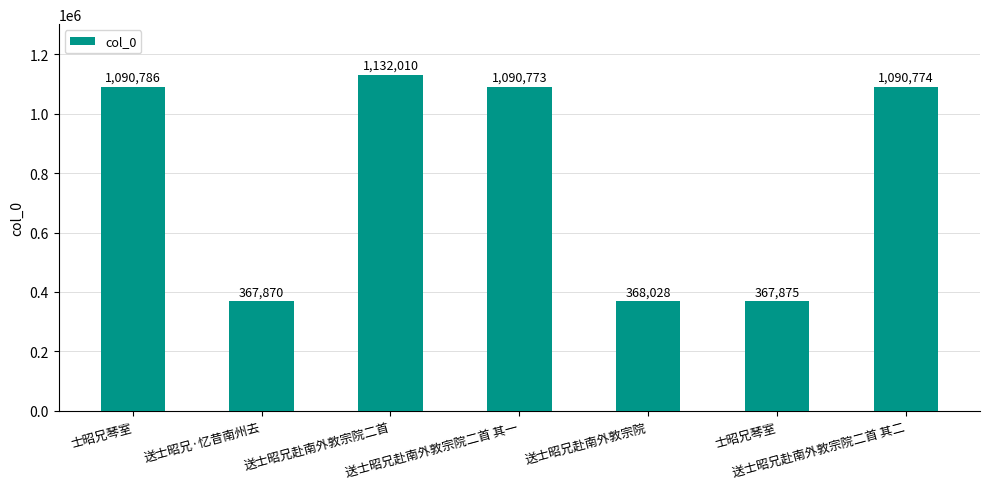

What is the difference between the maximum and minimum values?

764140